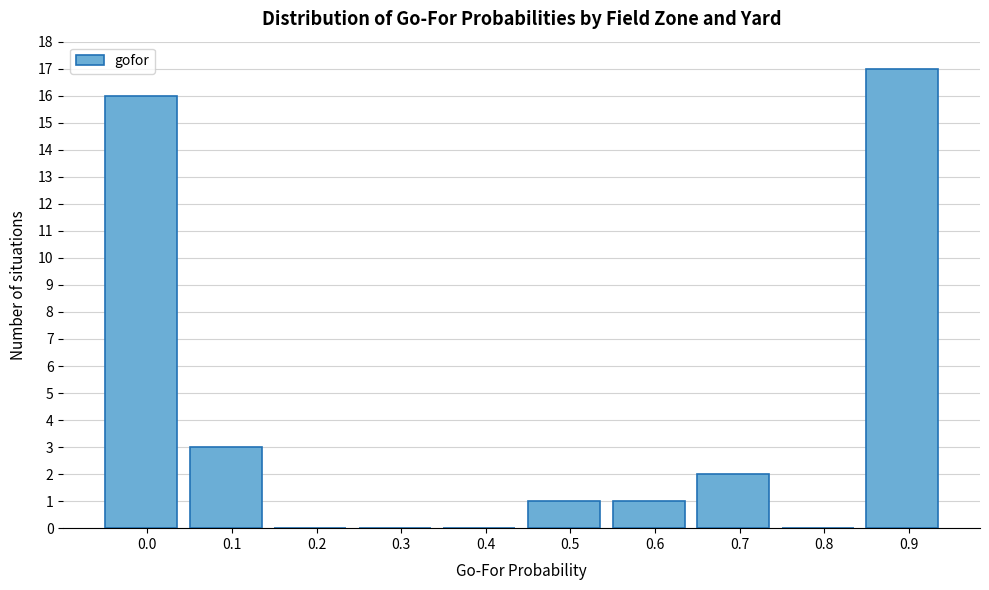

Reading left to right, extract all data points from this chart.

0.0=16	0.1=3	0.2=0	0.3=0	0.4=0	0.5=1	0.6=1	0.7=2	0.8=0	0.9=17